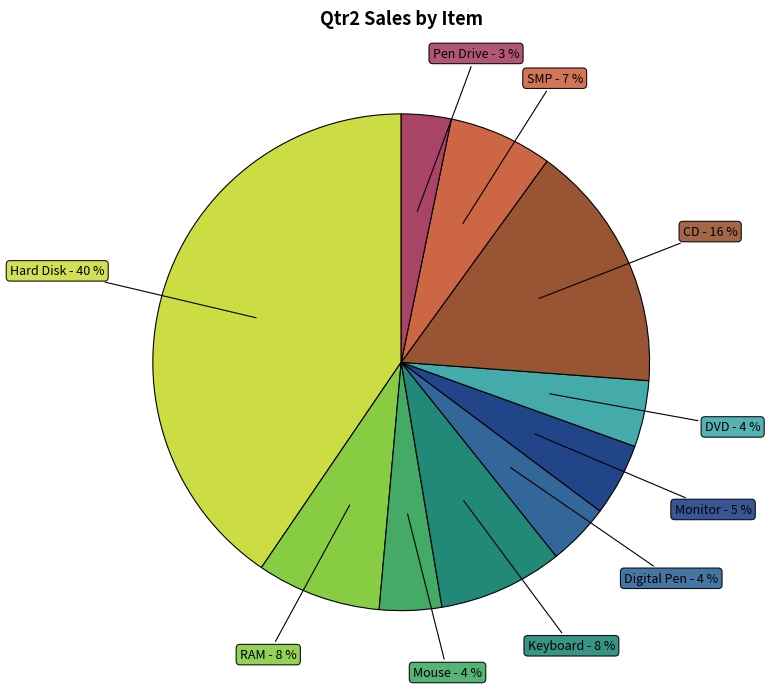

Is there a majority slice in this chart?

No